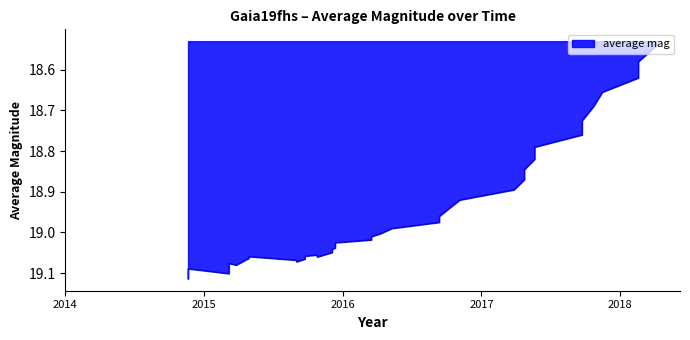

What is the difference between the maximum and minimum values?

0.6